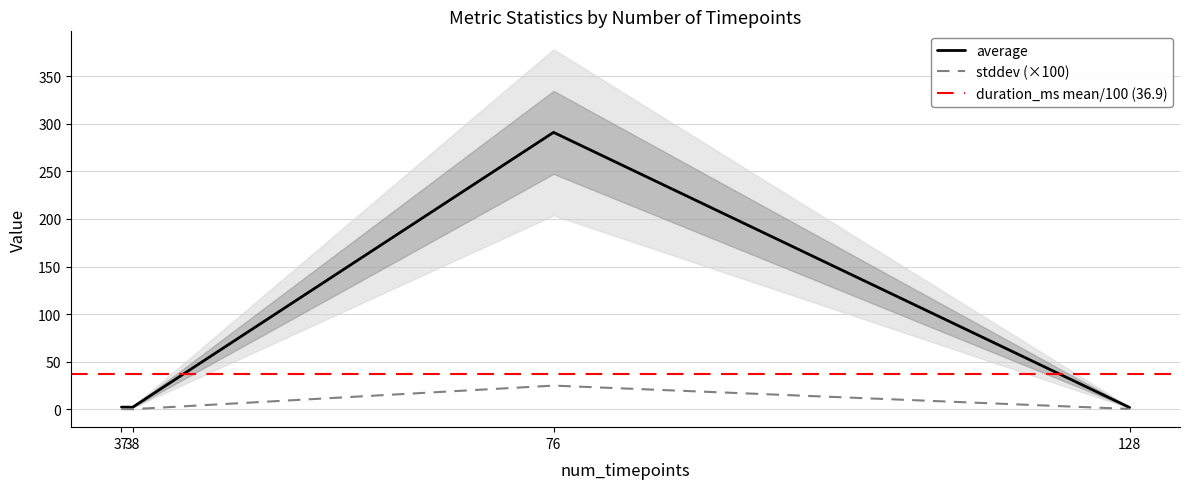

True or false: average and stddev cross at least once.

False